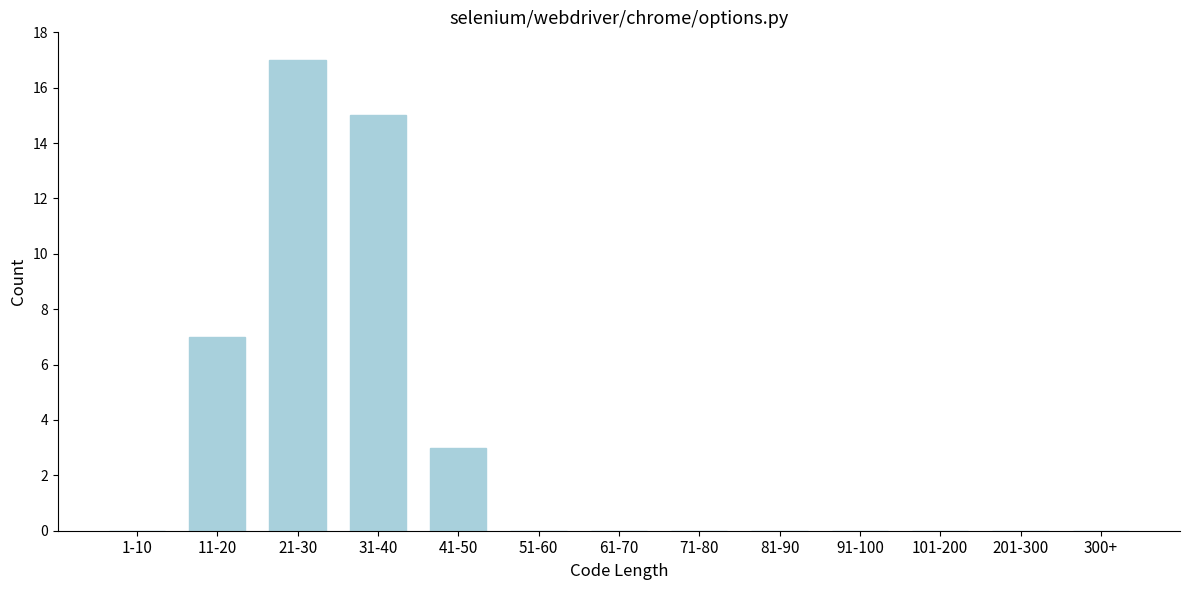

Reading right to left, transcribe all the data shown in this chart.

300+=0	201-300=0	101-200=0	91-100=0	81-90=0	71-80=0	61-70=0	51-60=0	41-50=3	31-40=15	21-30=17	11-20=7	1-10=0